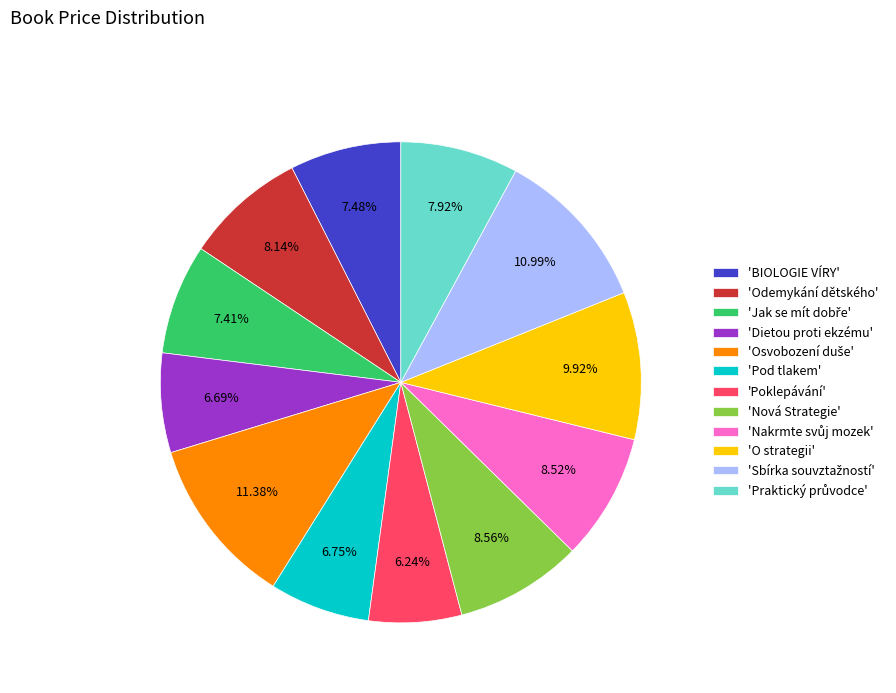

Combined, do 'Dietou proti ekzému' and 'Nová Strategie' account for over 50%?

No